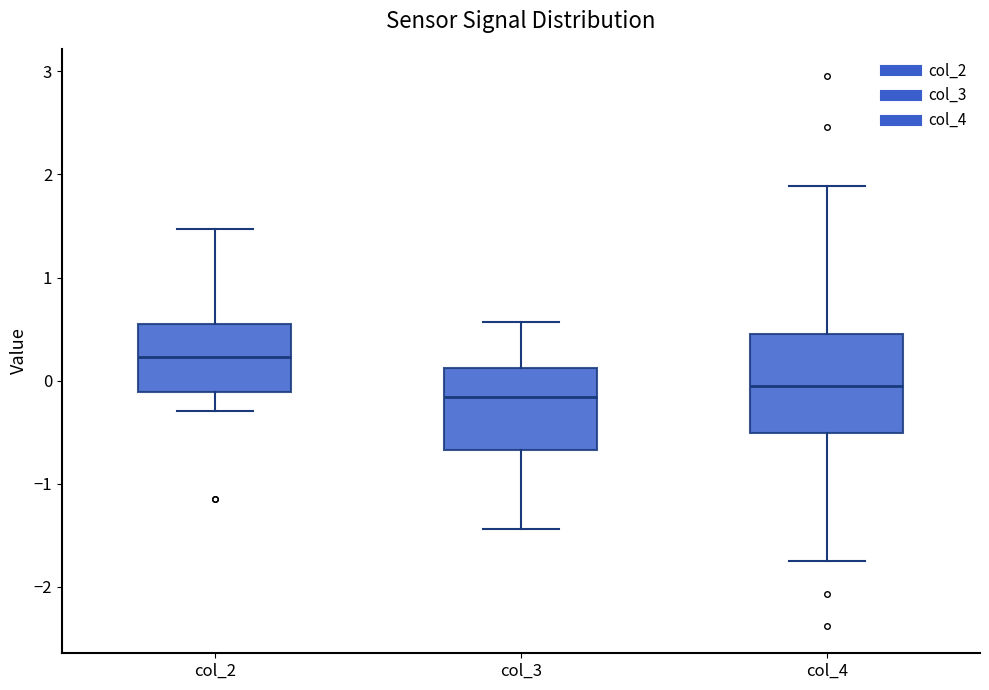

Which box has the lowest median line?

col_3